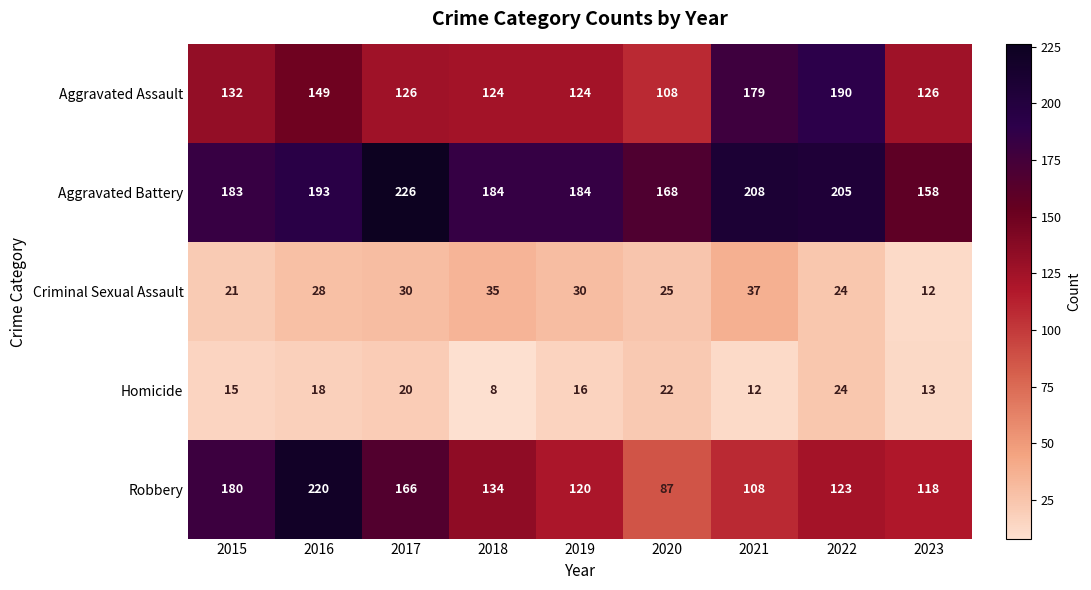

The Homicide series shows 4 at 2019. True or false?

False